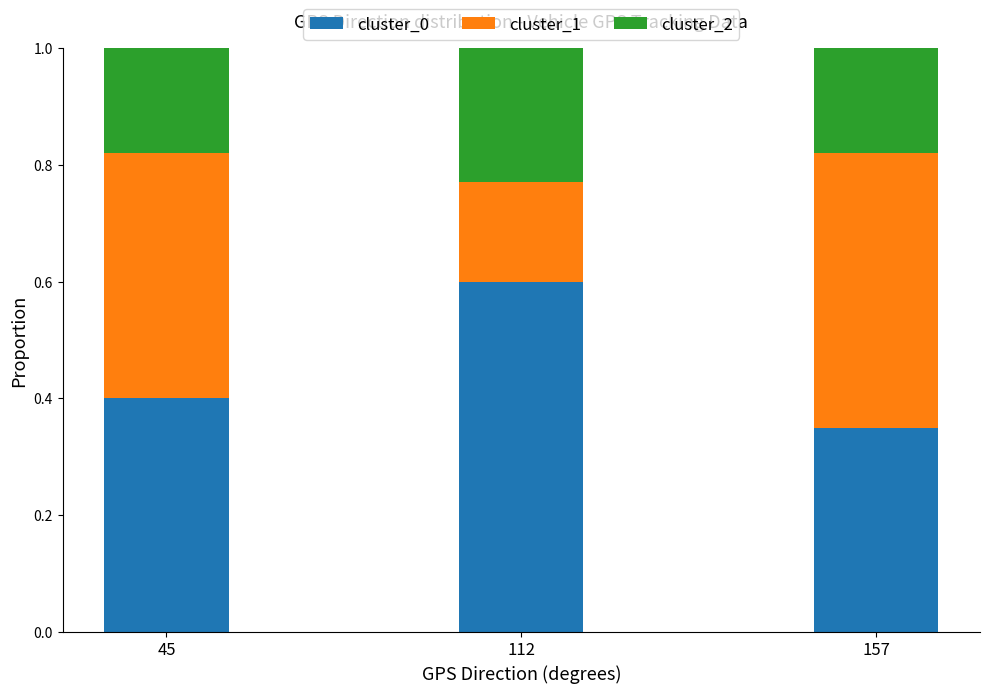

Rank the categories by cluster_0 value from highest to lowest.

112, 45, 157